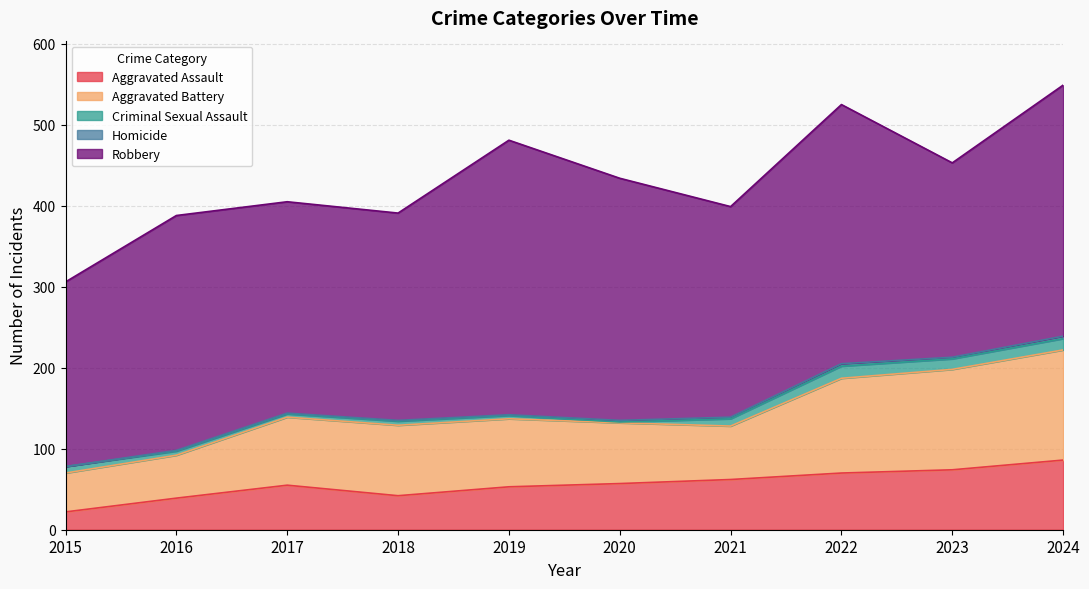

Reading left to right, list all the values displayed in this chart.

Aggravated Assault: 2015=22	2016=39	2017=55	2018=42	2019=53	2020=57	2021=62	2022=70	2023=74	2024=86
Aggravated Battery: 2015=48	2016=53	2017=84	2018=87	2019=84	2020=75	2021=66	2022=117	2023=124	2024=136
Criminal Sexual Assault: 2015=8	2016=5	2017=4	2018=5	2019=4	2020=1	2021=9	2022=15	2023=13	2024=14
Homicide: 2015=0	2016=1	2017=1	2018=1	2019=1	2020=2	2021=2	2022=3	2023=2	2024=3
Robbery: 2015=228	2016=290	2017=261	2018=256	2019=339	2020=299	2021=260	2022=320	2023=240	2024=310